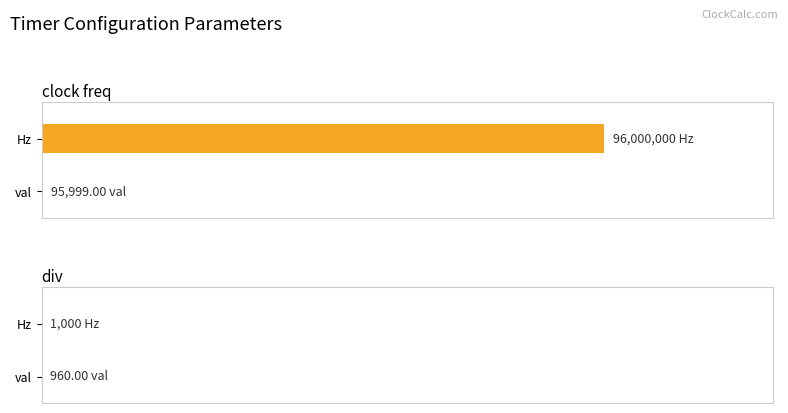

How many groups of bars are there?

2